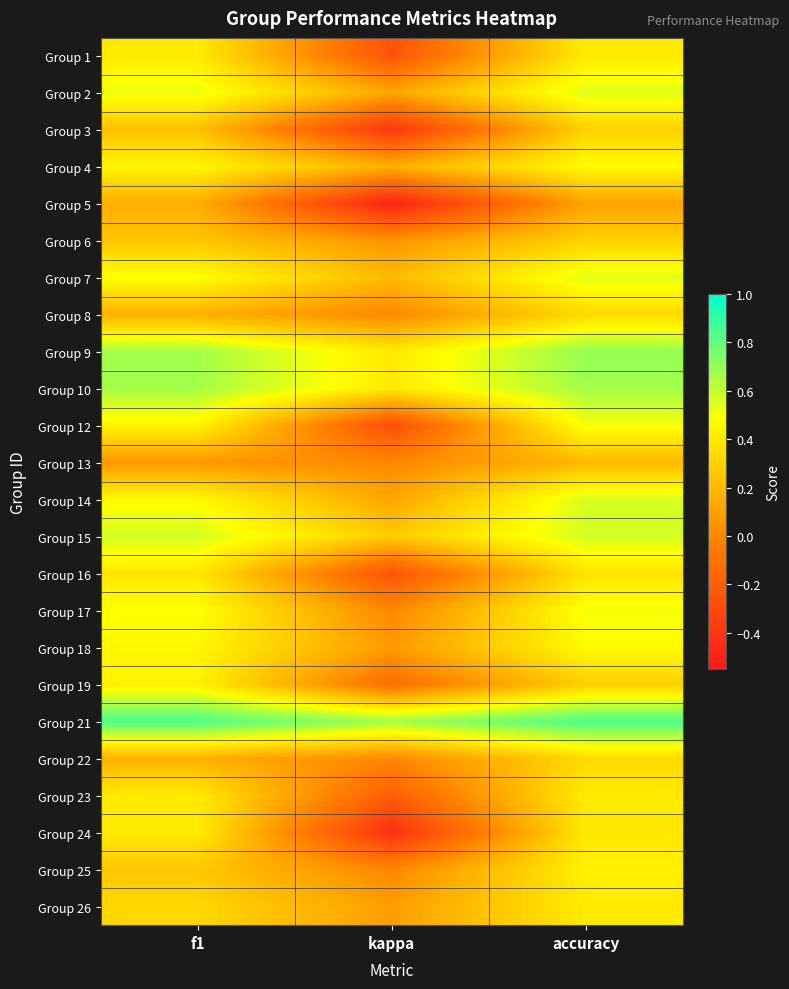

Reading left to right, extract all data points from this chart.

Group 1: f1=0.4	kappa=-0.2	accuracy=0.4
Group 2: f1=0.5	kappa=0.1	accuracy=0.5
Group 3: f1=0.2	kappa=-0.4	accuracy=0.3
Group 4: f1=0.4	kappa=0.2	accuracy=0.5
Group 5: f1=0.2	kappa=-0.5	accuracy=0.1
Group 6: f1=0.3	kappa=0.1	accuracy=0.3
Group 7: f1=0.5	kappa=0.2	accuracy=0.5
Group 8: f1=0.2	kappa=0.0	accuracy=0.3
Group 9: f1=0.7	kappa=0.4	accuracy=0.7
Group 10: f1=0.7	kappa=0.4	accuracy=0.7
Group 12: f1=0.4	kappa=-0.3	accuracy=0.5
Group 13: f1=0.1	kappa=0.0	accuracy=0.2
Group 14: f1=0.5	kappa=0.1	accuracy=0.6
Group 15: f1=0.6	kappa=0.3	accuracy=0.6
Group 16: f1=0.4	kappa=-0.2	accuracy=0.4
Group 17: f1=0.5	kappa=0.0	accuracy=0.5
Group 18: f1=0.5	kappa=0.1	accuracy=0.5
Group 19: f1=0.4	kappa=-0.1	accuracy=0.3
Group 21: f1=0.8	kappa=0.7	accuracy=0.8
Group 22: f1=0.2	kappa=0.0	accuracy=0.3
Group 23: f1=0.4	kappa=-0.2	accuracy=0.4
Group 24: f1=0.4	kappa=-0.4	accuracy=0.4
Group 25: f1=0.3	kappa=0.0	accuracy=0.4
Group 26: f1=0.3	kappa=0.1	accuracy=0.4